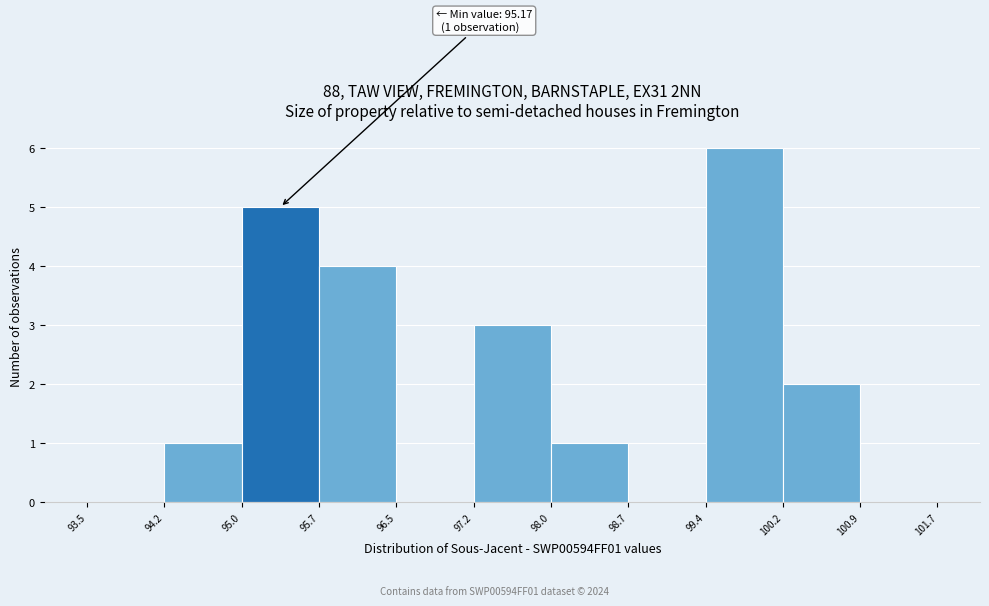

Over which range of the x-axis is the bar tallest?

99.4 to 100.2